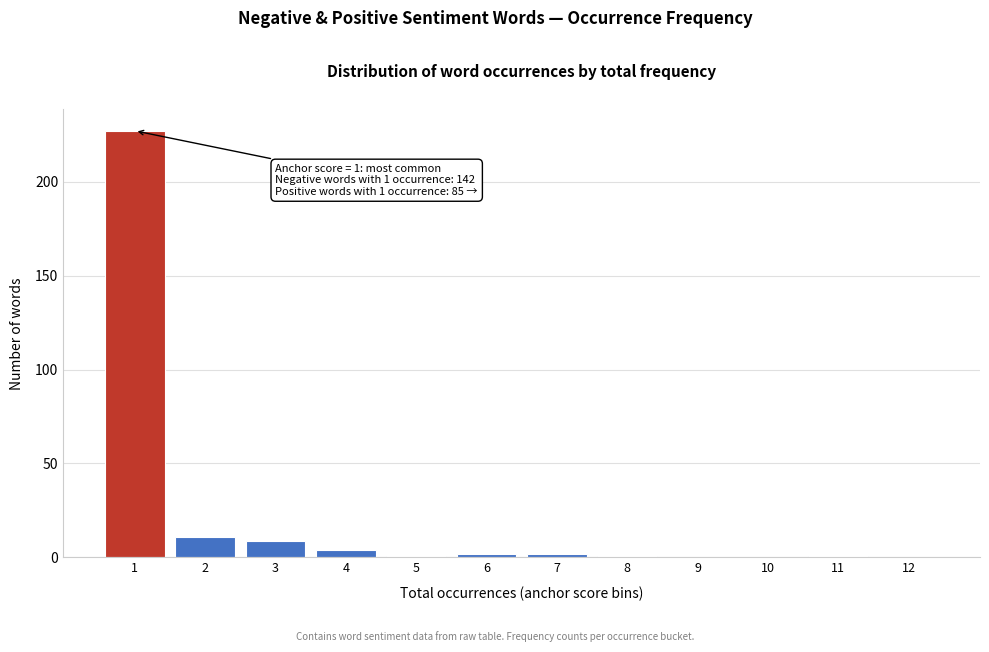

Reading left to right, transcribe all the data shown in this chart.

1=227	2=11	3=9	4=4	5=1	6=2	7=2	8=1	9=0	10=0	11=1	12=0